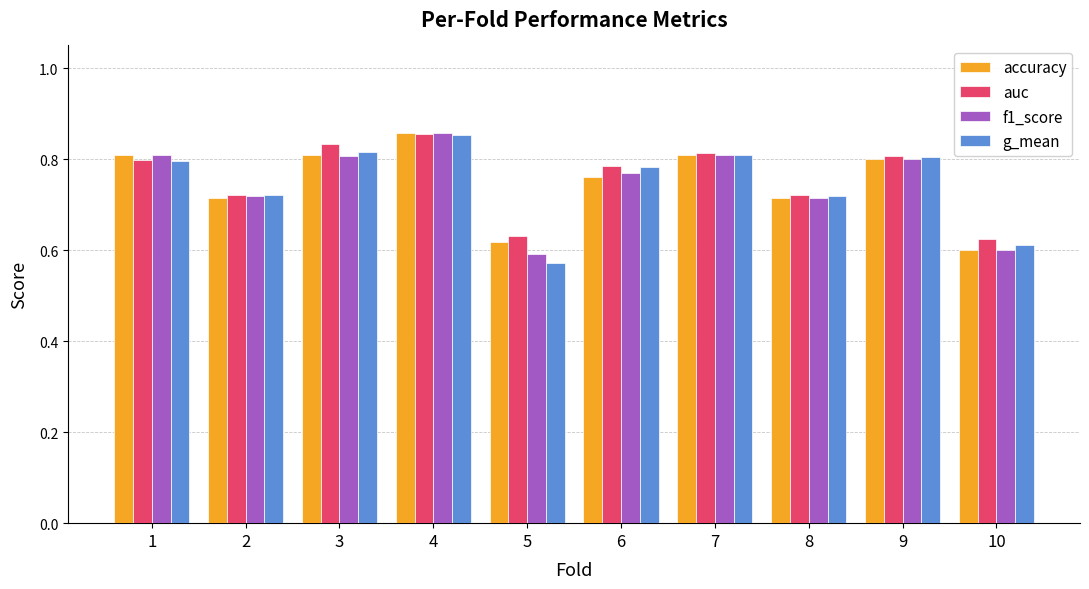

How many g_mean values are between 0 and 1?

10